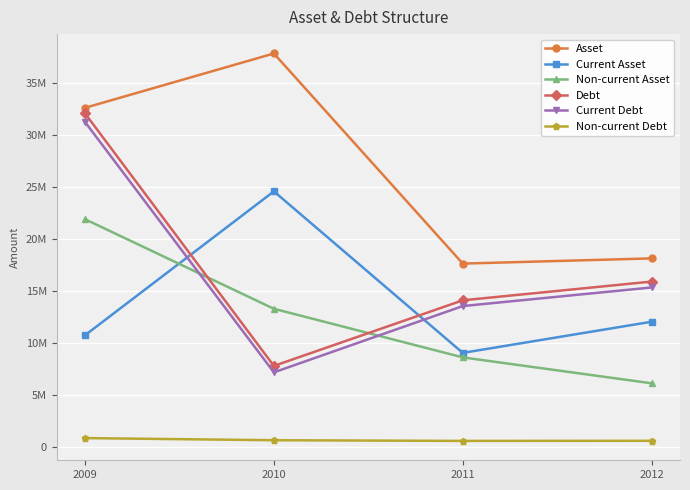

True or false: Asset and Non-current Debt intersect in this chart.

False